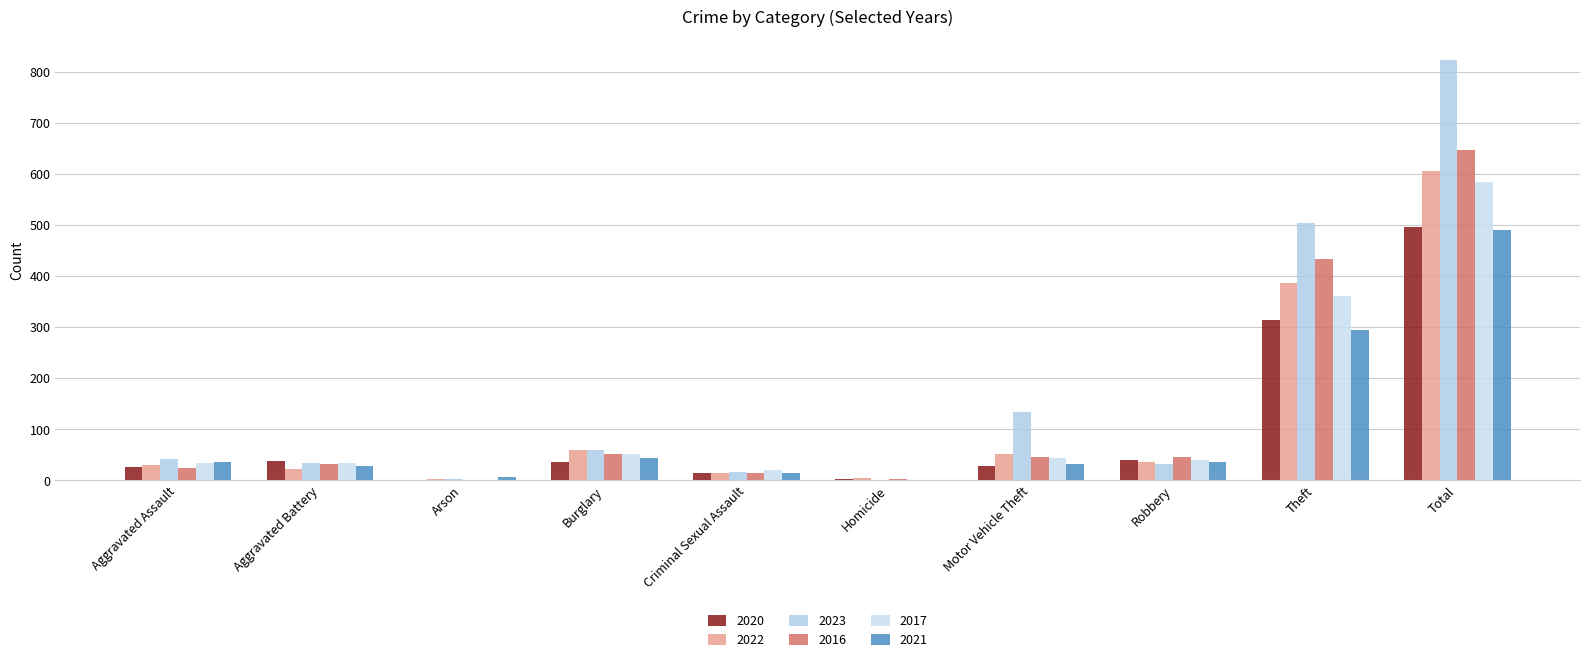

Reading right to left, list all the values displayed in this chart.

2020: Total=496	Theft=314	Robbery=40	Motor Vehicle Theft=28	Homicide=2	Criminal Sexual Assault=13	Burglary=36	Arson=1	Aggravated Battery=37	Aggravated Assault=25
2022: Total=606	Theft=387	Robbery=36	Motor Vehicle Theft=52	Homicide=5	Criminal Sexual Assault=14	Burglary=59	Arson=3	Aggravated Battery=21	Aggravated Assault=29
2023: Total=822	Theft=504	Robbery=32	Motor Vehicle Theft=134	Homicide=1	Criminal Sexual Assault=16	Burglary=58	Arson=2	Aggravated Battery=33	Aggravated Assault=42
2016: Total=647	Theft=433	Robbery=46	Motor Vehicle Theft=46	Homicide=2	Criminal Sexual Assault=13	Burglary=51	Arson=1	Aggravated Battery=32	Aggravated Assault=23
2017: Total=583	Theft=360	Robbery=40	Motor Vehicle Theft=44	Homicide=1	Criminal Sexual Assault=19	Burglary=51	Arson=1	Aggravated Battery=34	Aggravated Assault=33
2021: Total=490	Theft=294	Robbery=36	Motor Vehicle Theft=32	Homicide=1	Criminal Sexual Assault=14	Burglary=44	Arson=6	Aggravated Battery=27	Aggravated Assault=36